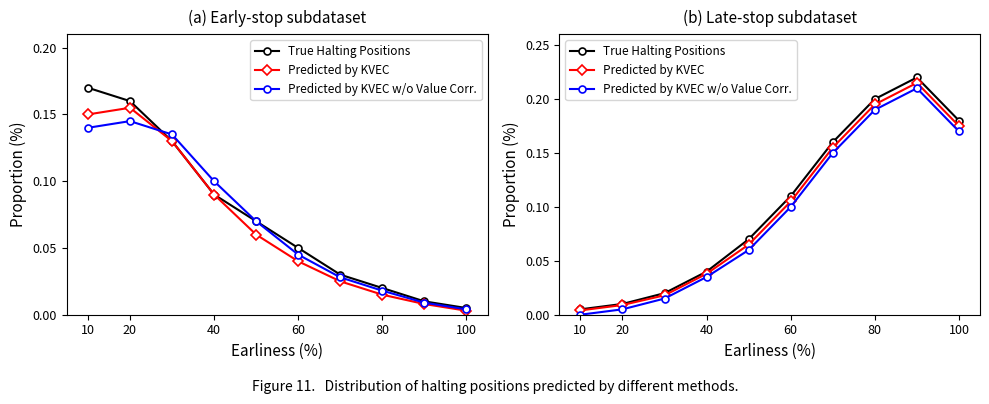

Which category has the lowest value in the Predicted by KVEC series?

10